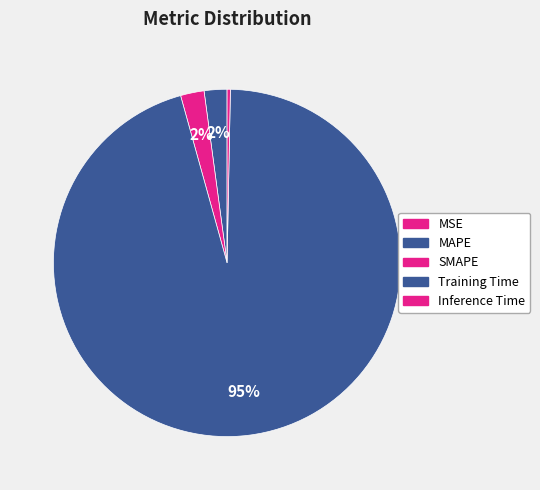

Which slice is the smallest?

MSE